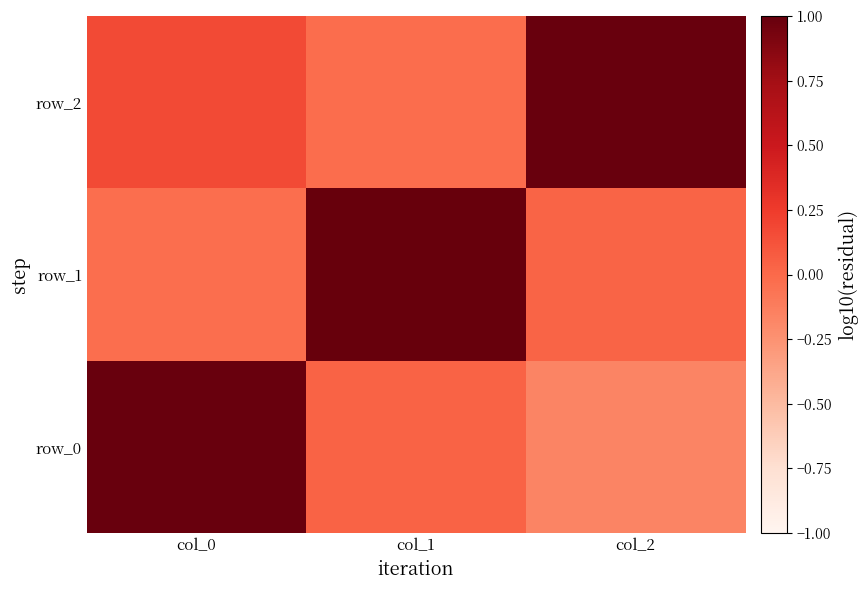

Which category has the lowest value in the row_1 series?

col_0